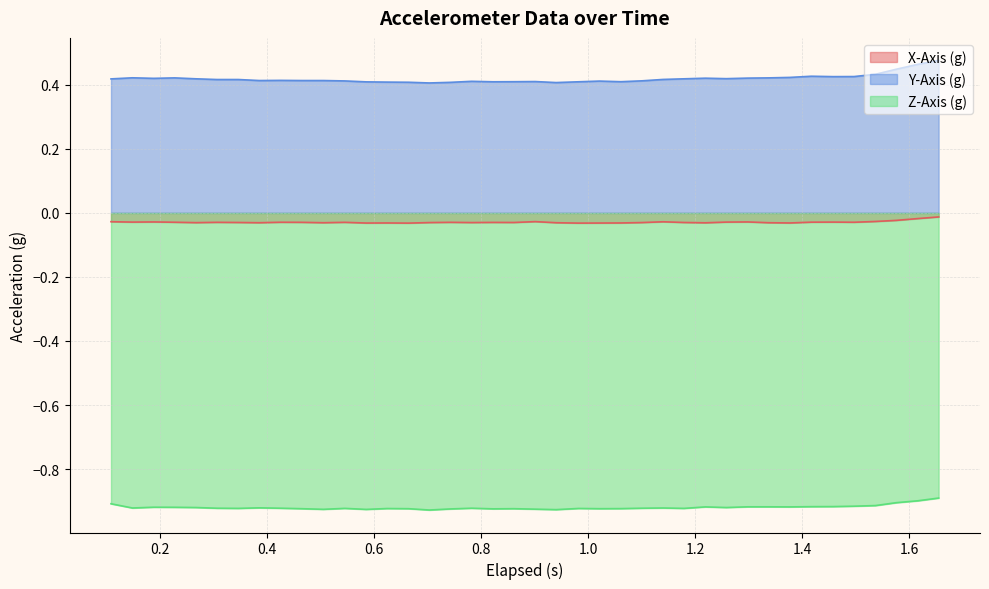

What is the maximum value for Y-Axis (g)?

0.5